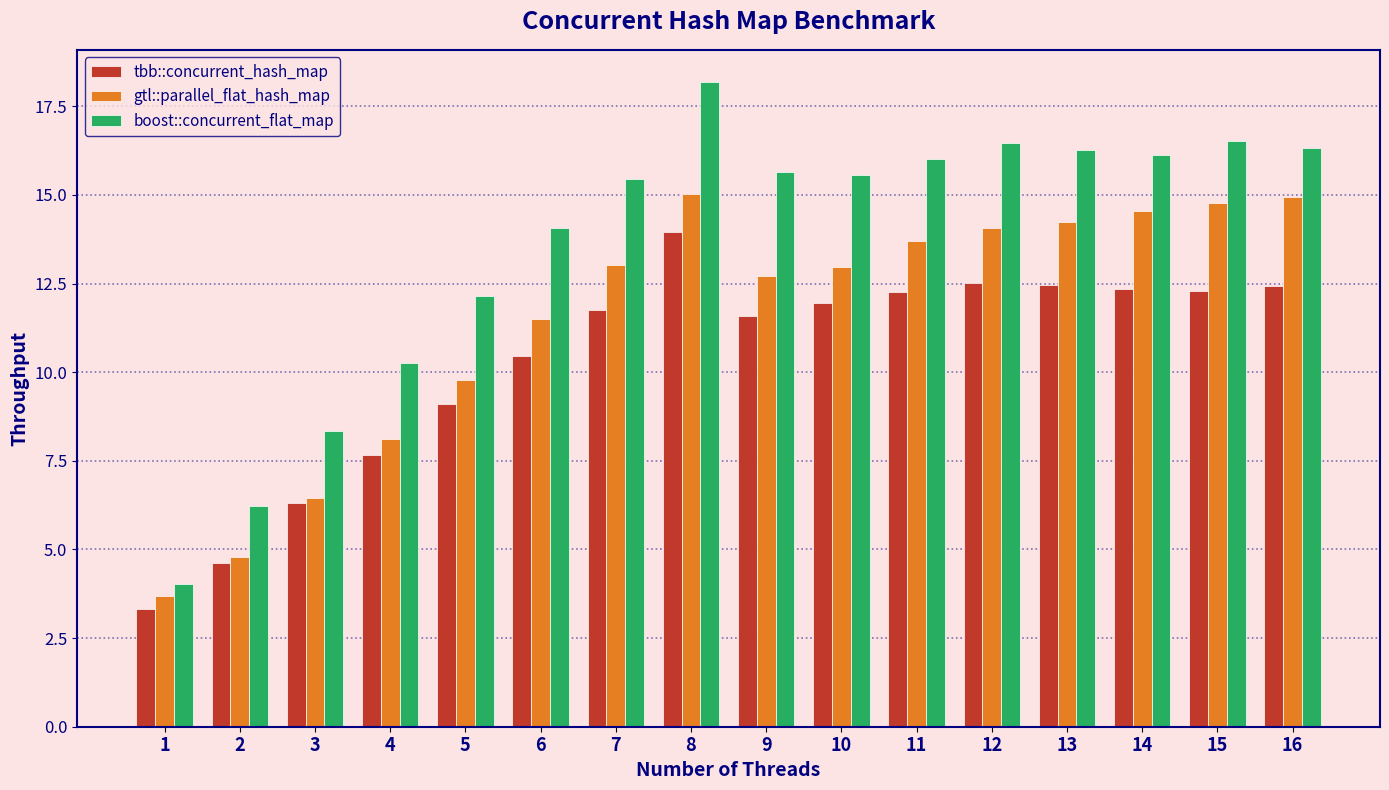

What is the value of the tbb::concurrent_hash_map bar at the 16th from the left?

12.4